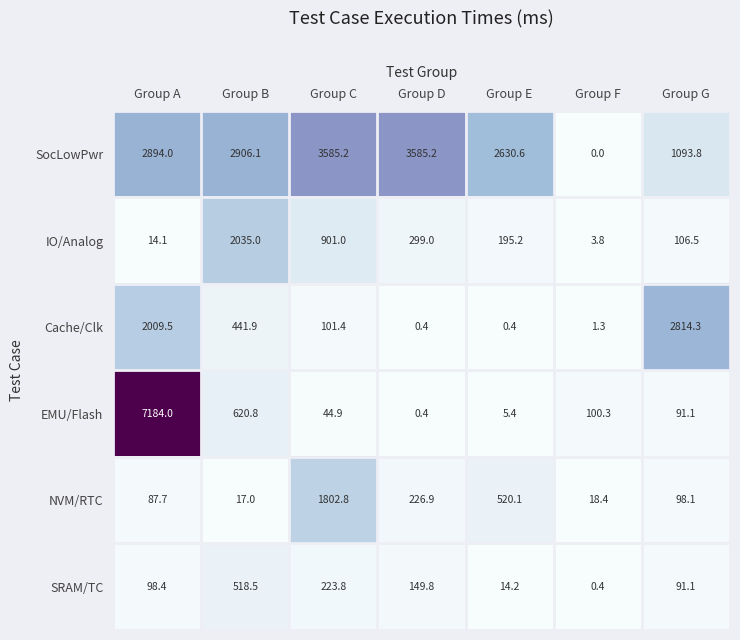

At which category is the sum across all series the highest?

Group A